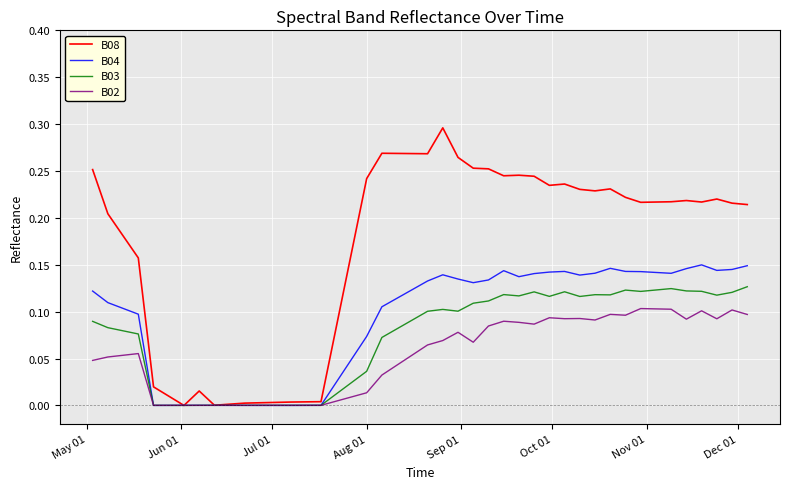

List the series in order of their peak value, highest first.

B08, B04, B03, B02